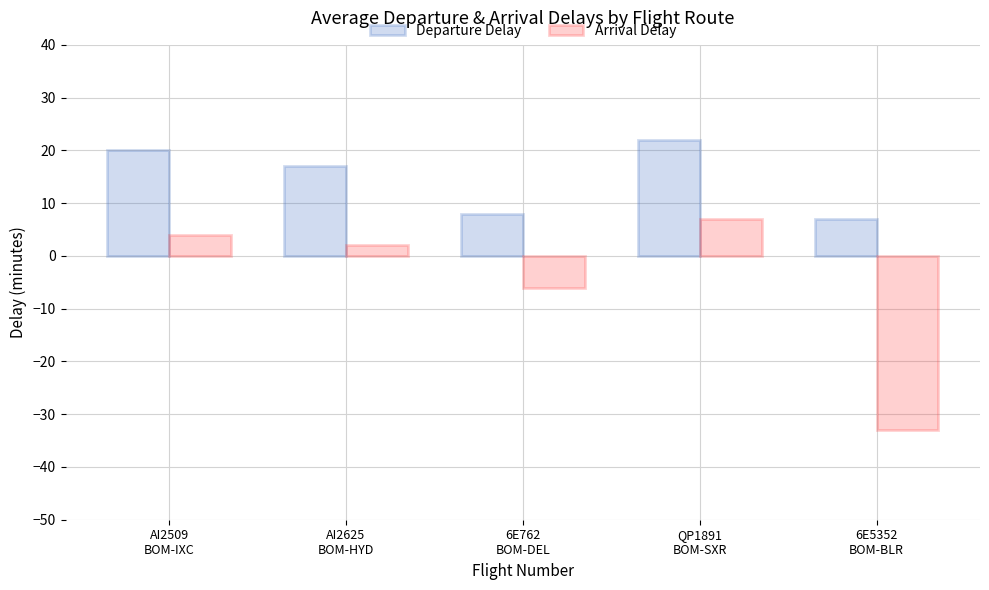

What is the lowest value of the Arrival Delay series?

-33